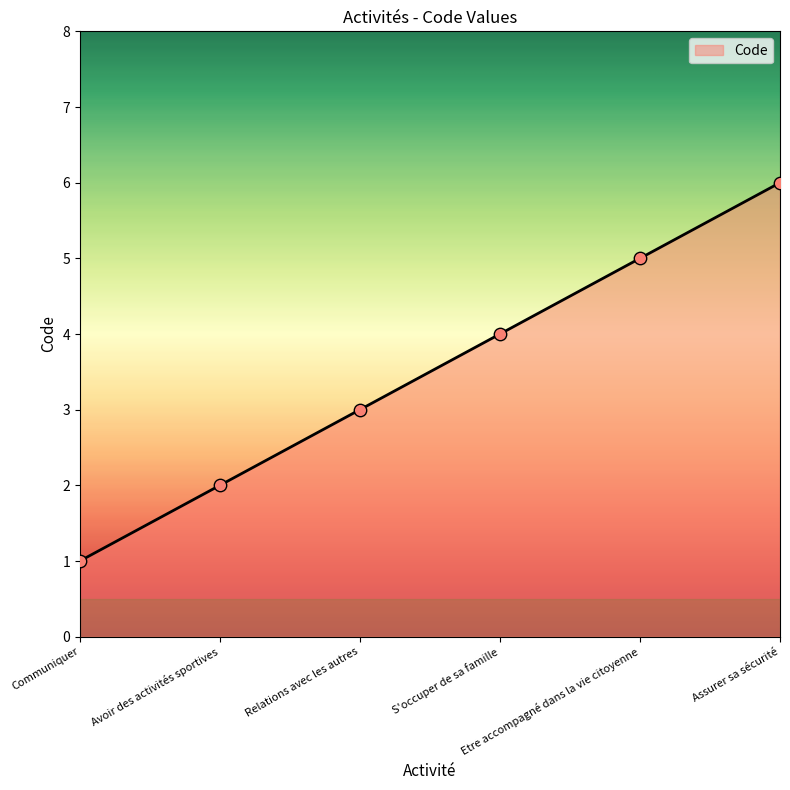

Approximately how many times larger is the value at Communiquer compared to Avoir des activités sportives?

0.5